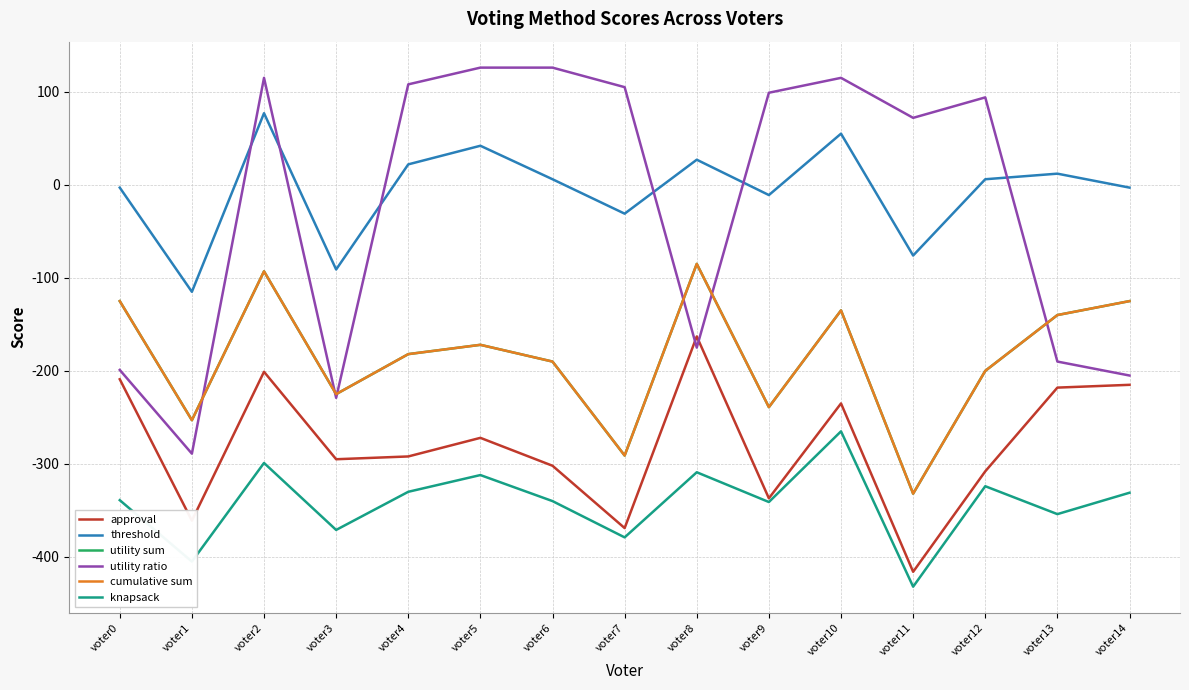

True or false: utility ratio has more than 0 interior local peaks.

True